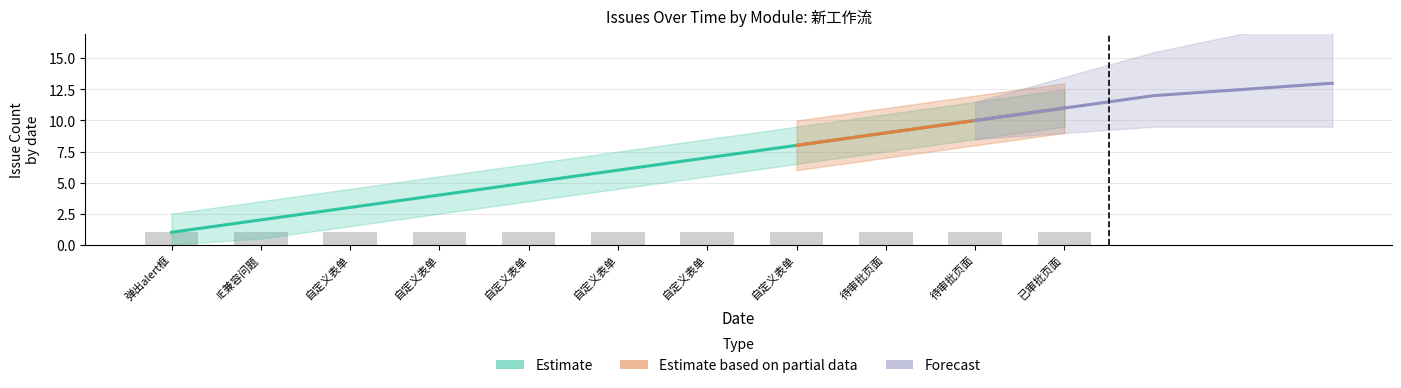

Is the value of Estimate based on partial data at 2013-08-23 greater than the value of Estimate at 2013-08-23?

No